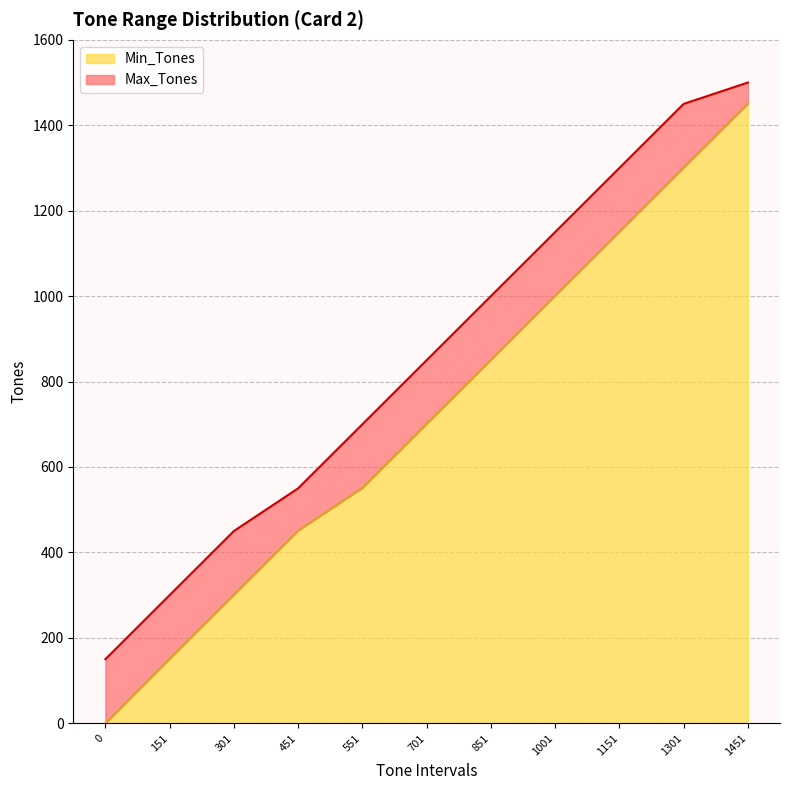

Which series has the largest total across all categories?

Max_Tones